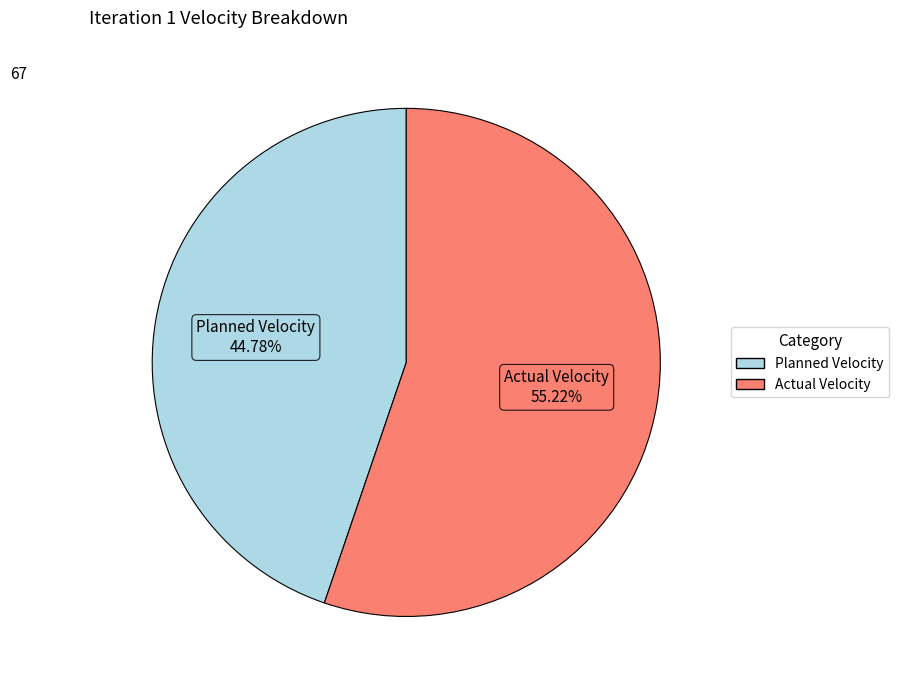

To the nearest percent, what portion does Actual Velocity represent?

55%